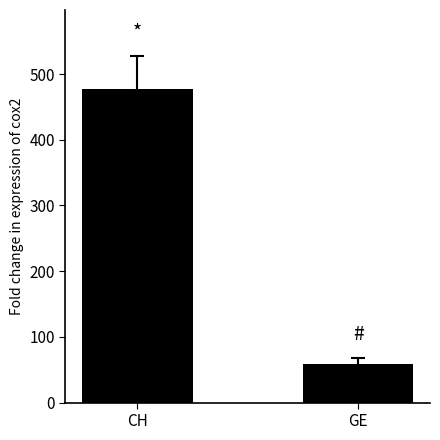

Which category has the highest value across all series?

CH